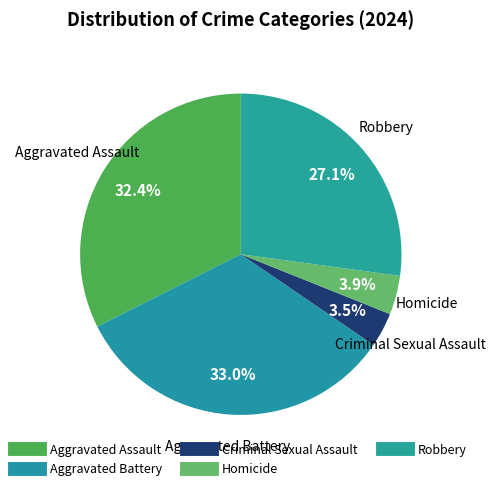

Does any single category account for the majority?

No